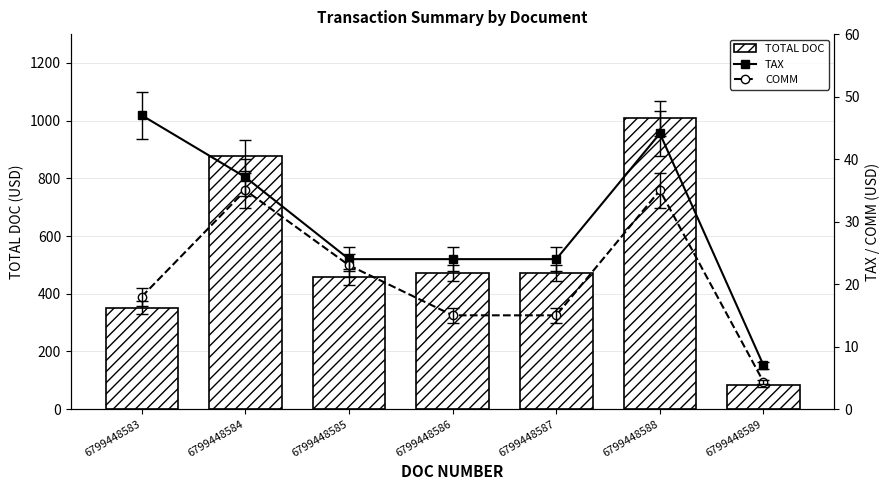

Where does the TAX series first go above 23?

6799448583